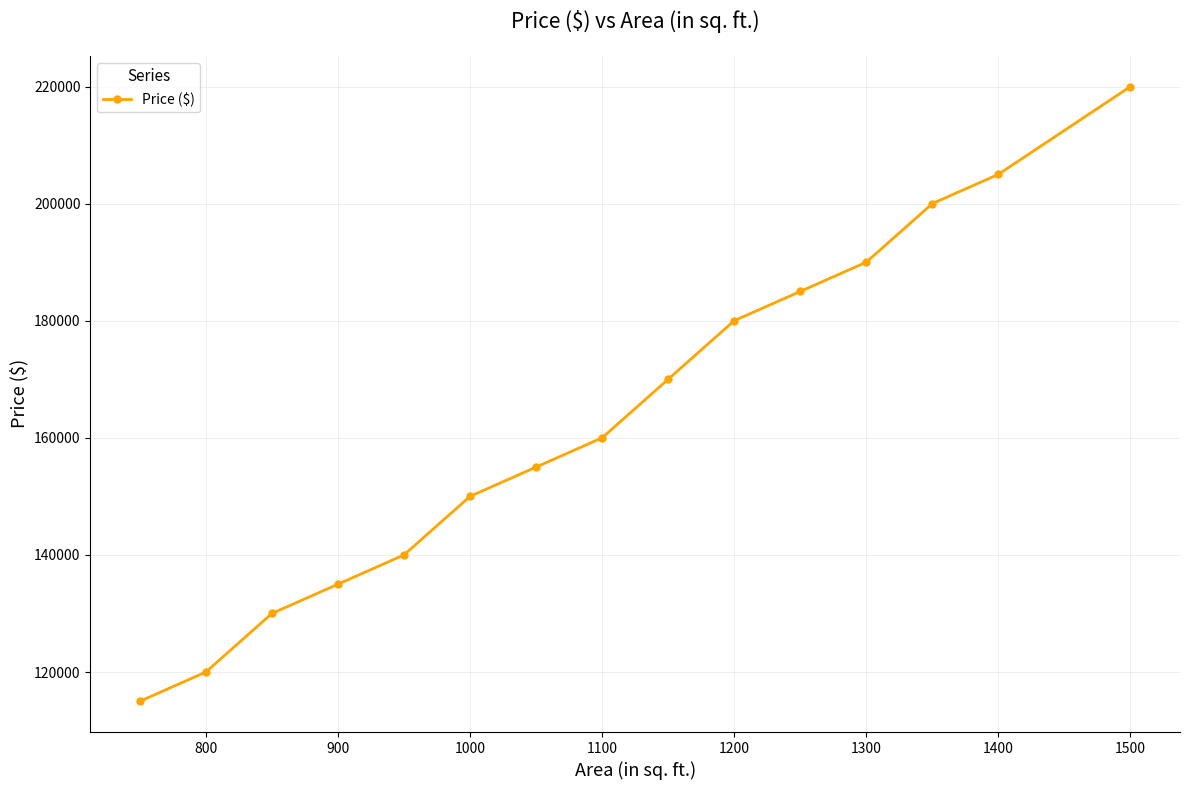

How many lines are shown in the chart?

1